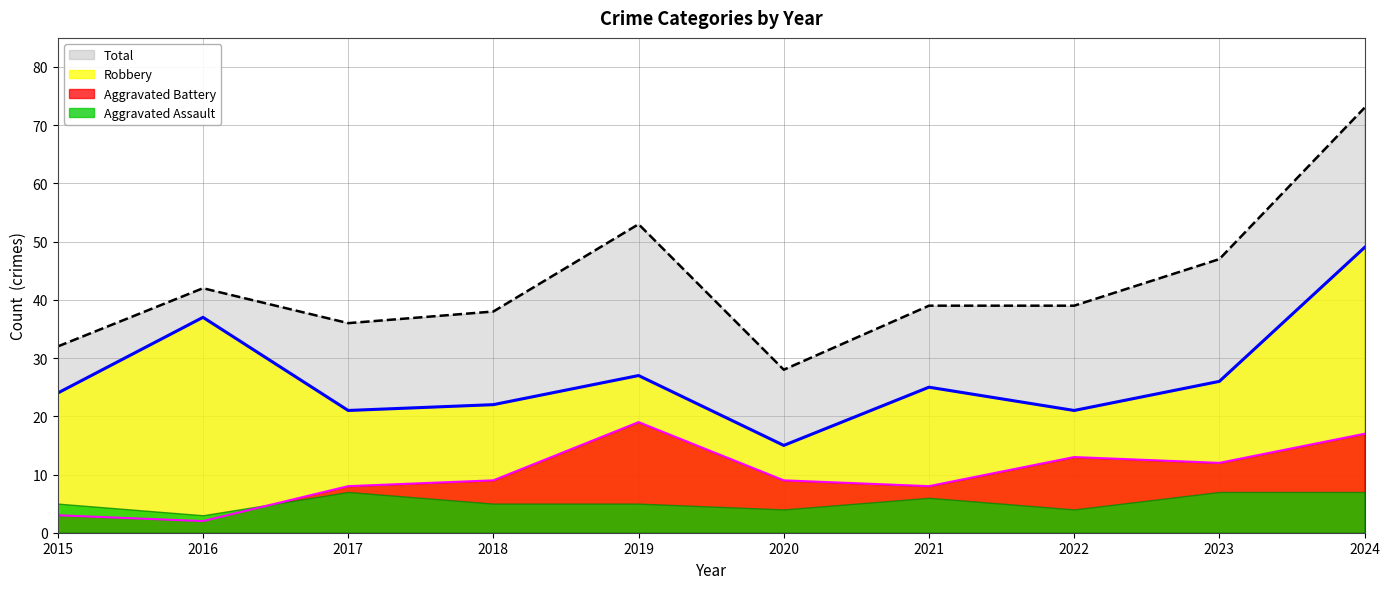

What is the value of the Total point at the 5th from the left?

53